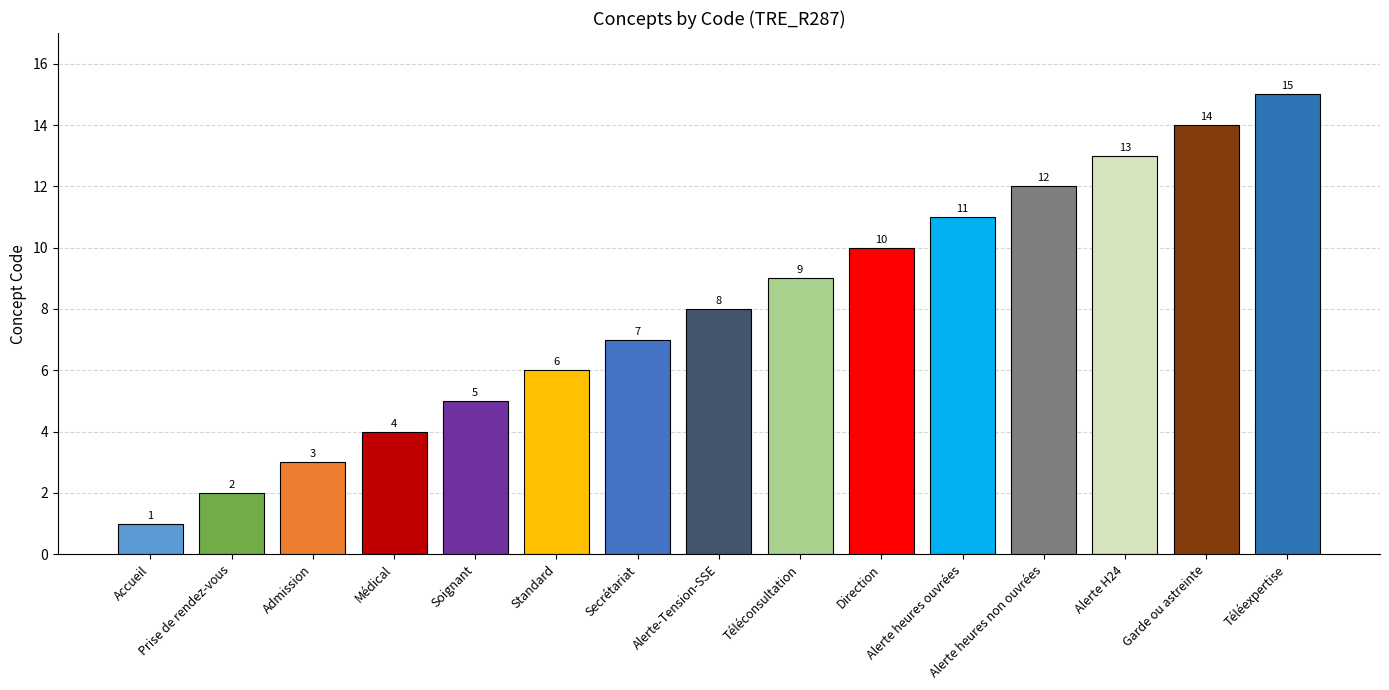

Read the value at Admission, to the nearest 5.

5